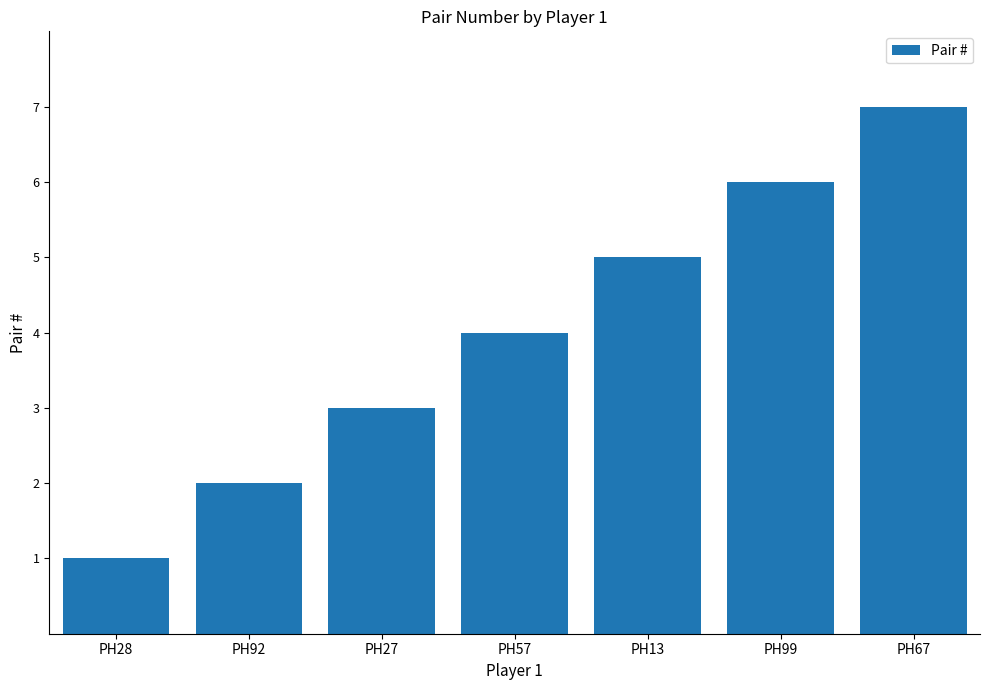

The chart shows a value of 7 at PH67. True or false?

True